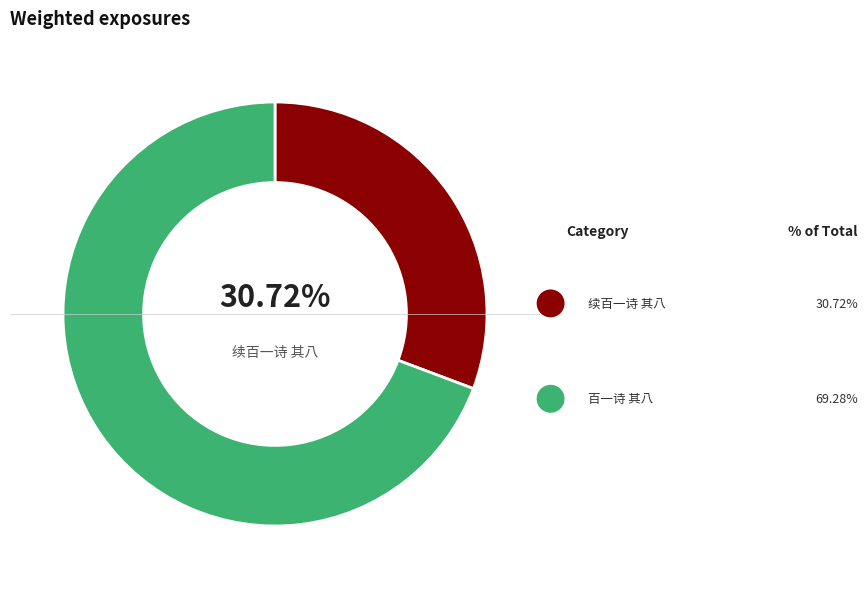

To the nearest percent, what is the average slice percentage?

50%